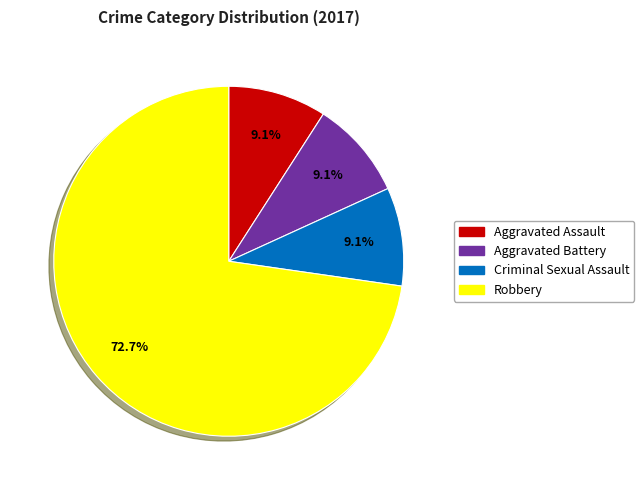

Combined, what portion of the pie is Criminal Sexual Assault and Aggravated Assault?

18.2%